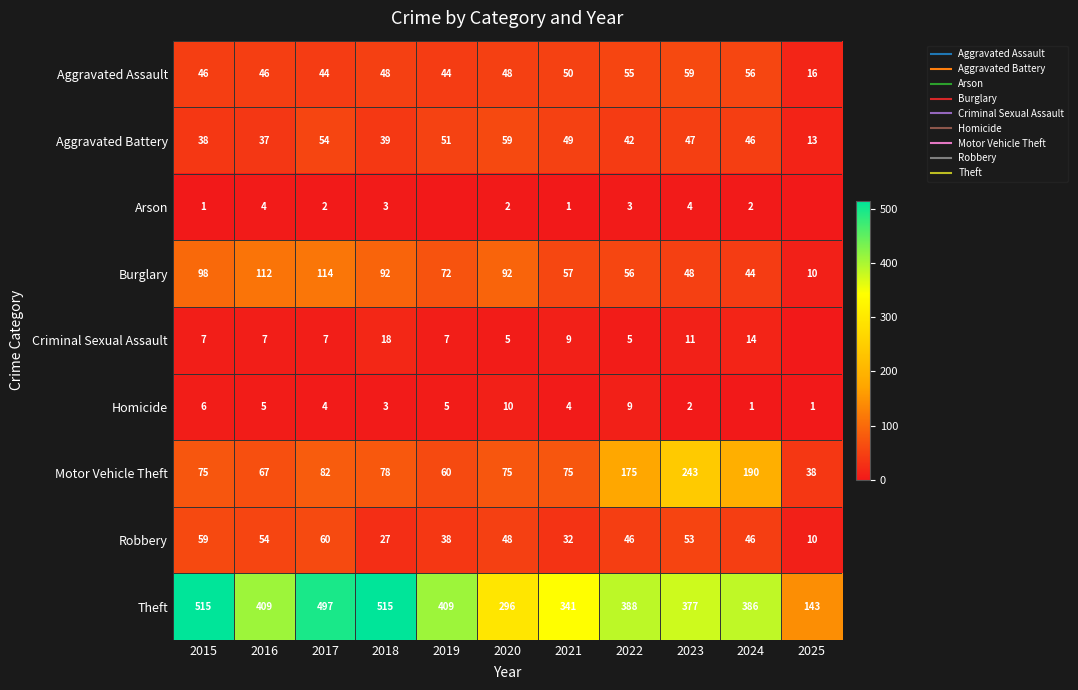

Between 2023 and 2025, which series saw the biggest shift?

Theft